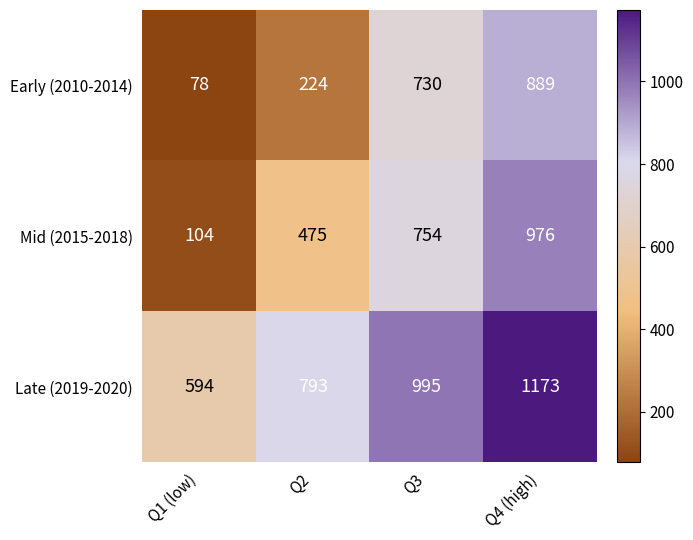

Read the Early (2010-2014) value at Q1 (low).

78